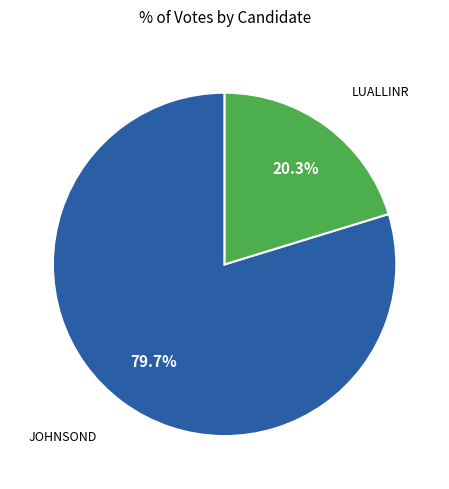

Is there any slice that represents more than half of the pie?

Yes